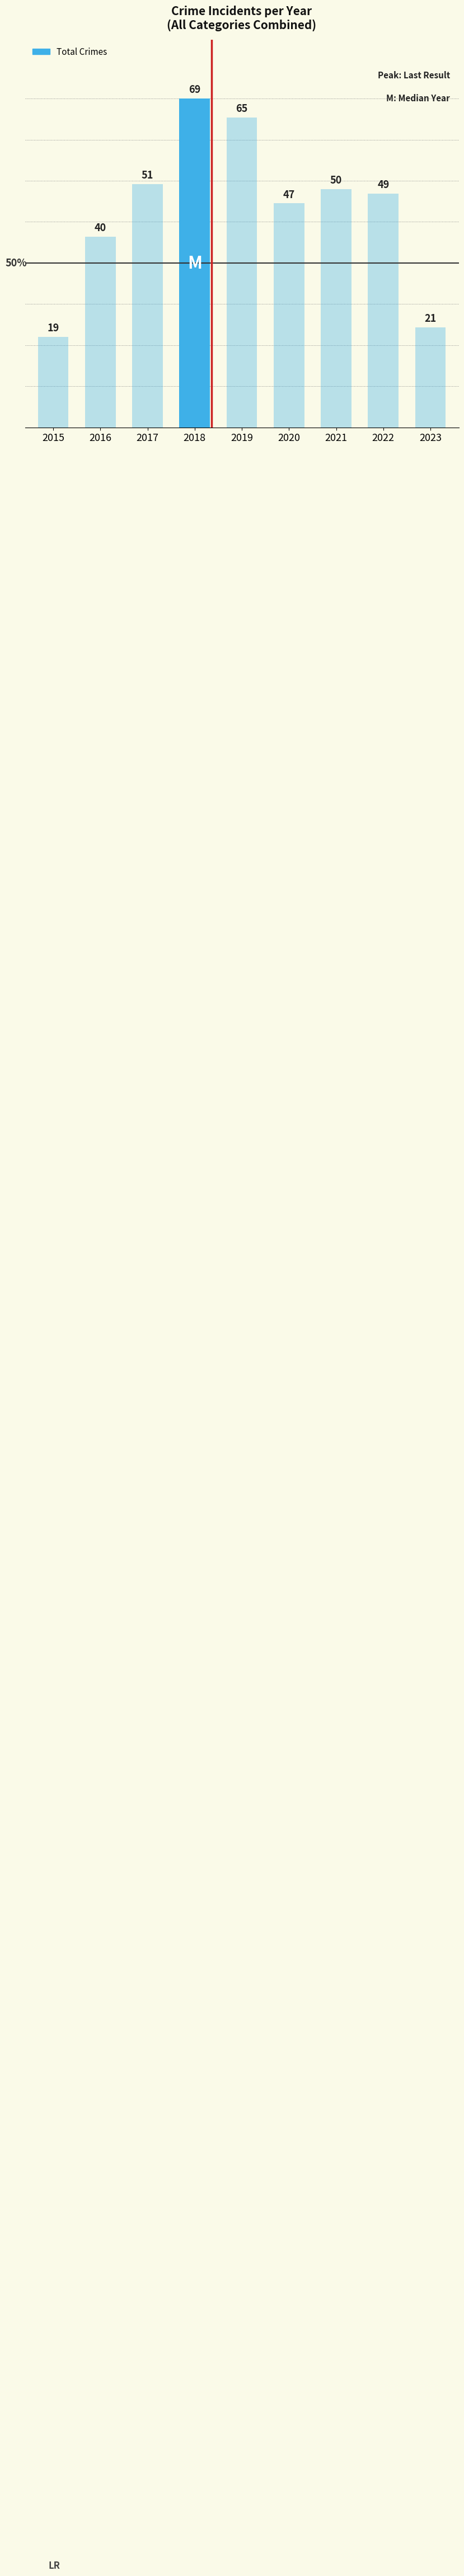

Which series has the widest spread of values?

Total